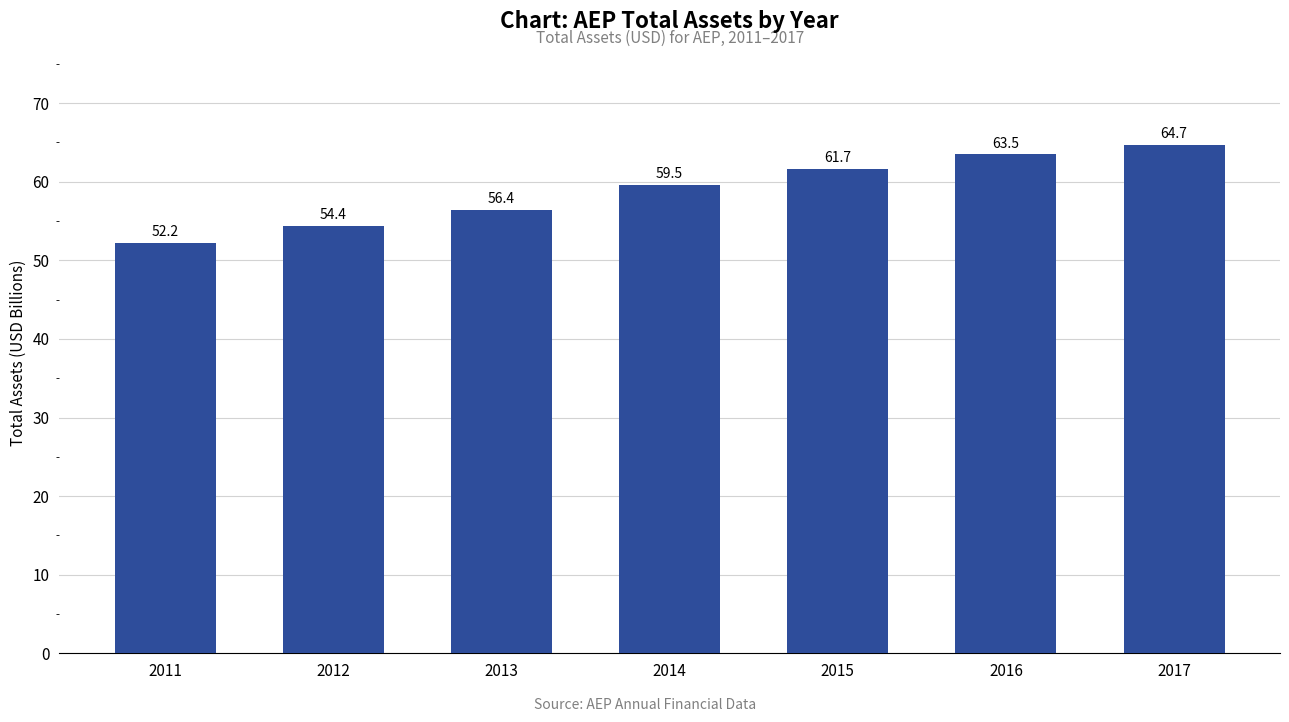

Reading left to right, extract all data points from this chart.

2011=52.2	2012=54.4	2013=56.4	2014=59.5	2015=61.7	2016=63.5	2017=64.7